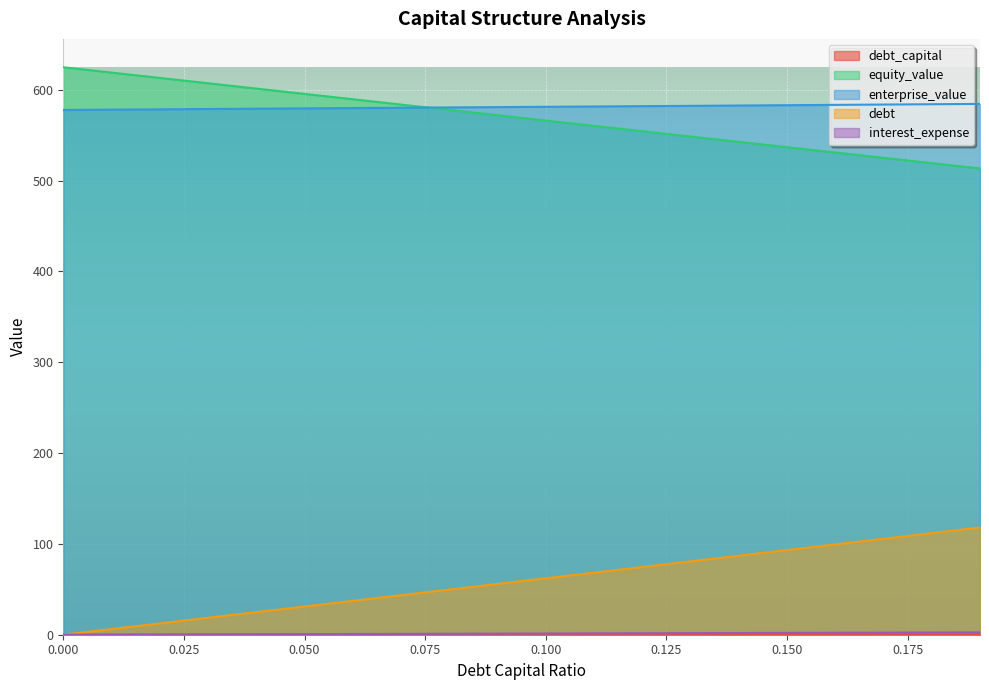

True or false: enterprise_value and interest_expense cross at least once.

False